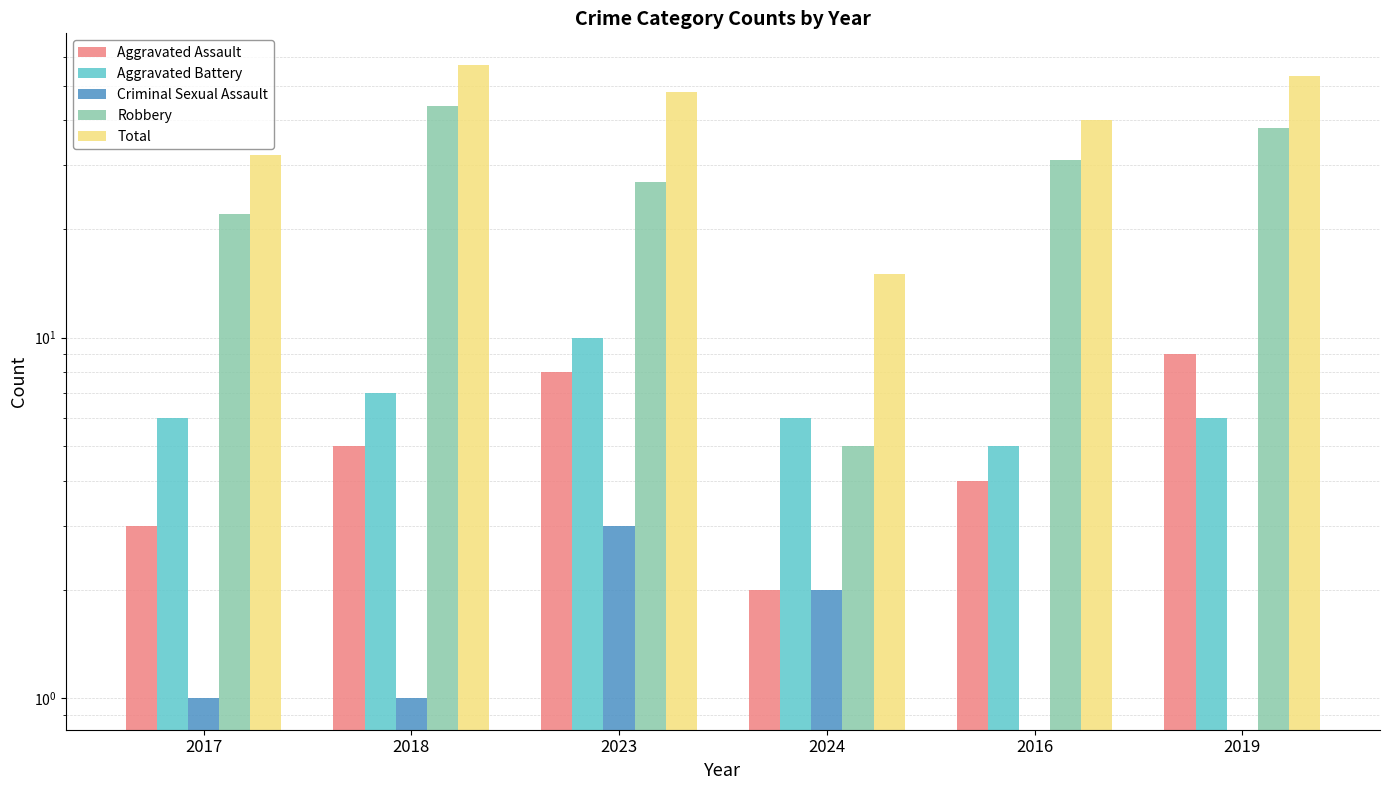

At which label is Total closest to 36?

2017